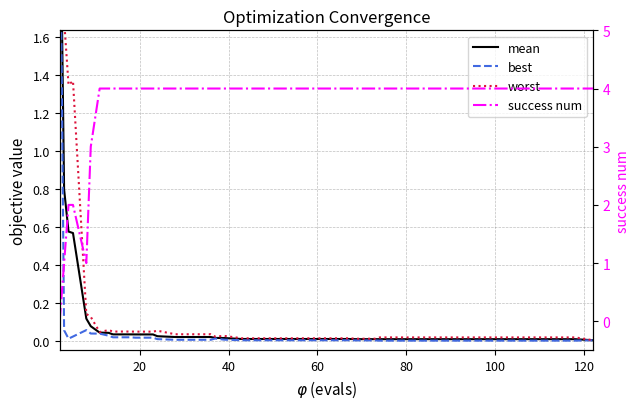

What are all the series names shown in the legend?

mean, best, worst, success num